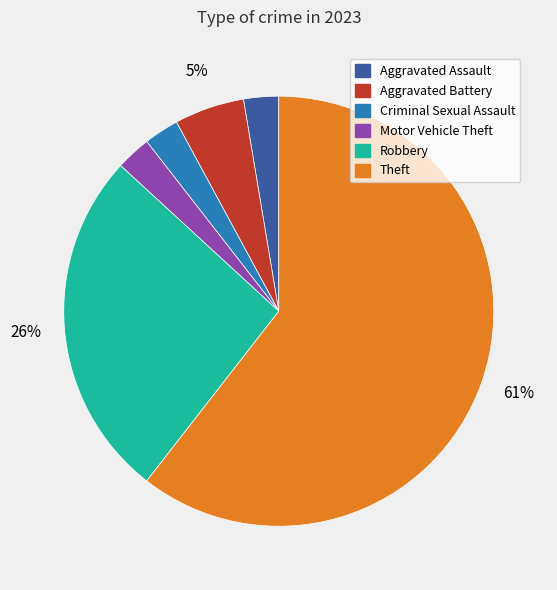

To the nearest percent, what portion does Robbery represent?

26%